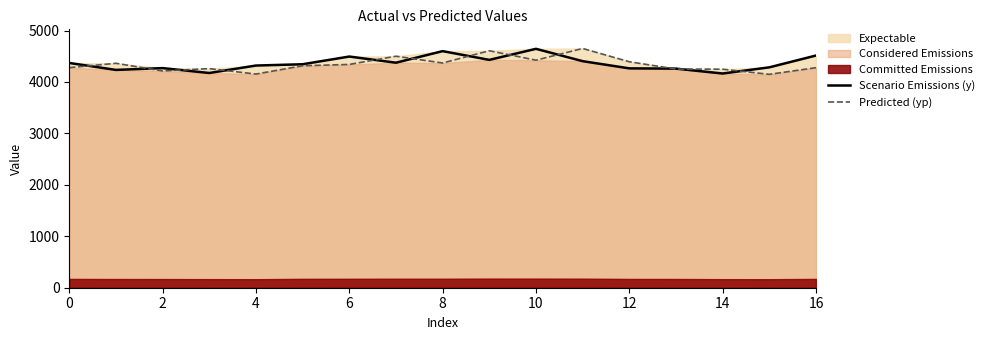

What is the difference between the second highest and minimum values in the Scenario Emissions (y) series?

435.0